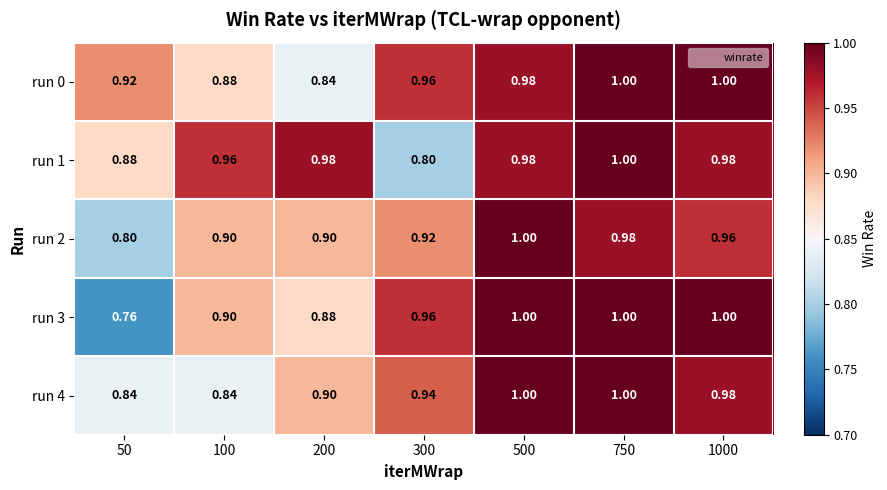

Rank the series at 1000 from highest to lowest value.

run 0, run 3, run 1, run 4, run 2